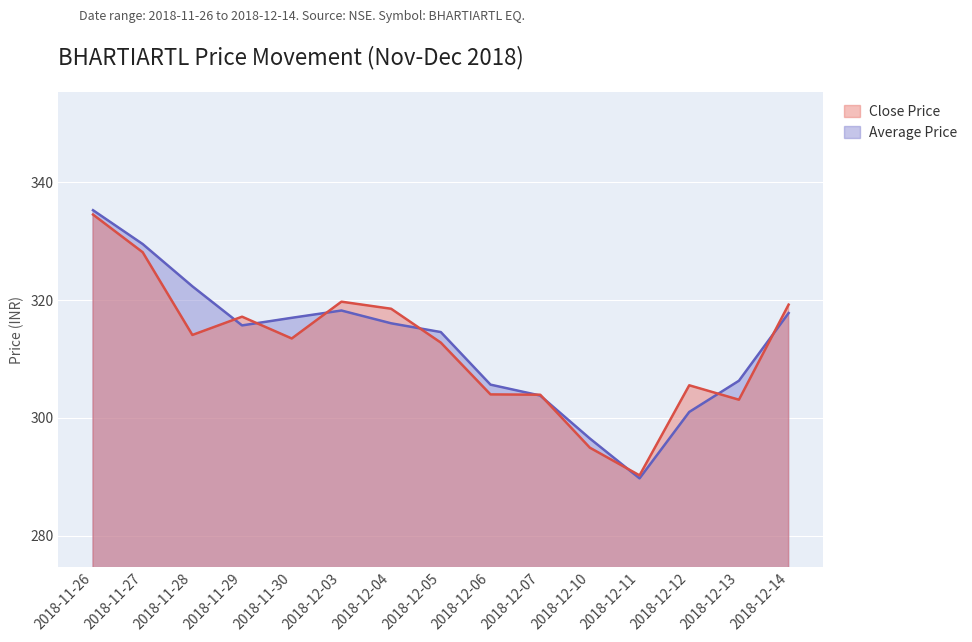

What is the difference between the maximum and second lowest values in the Average Price series?

38.8